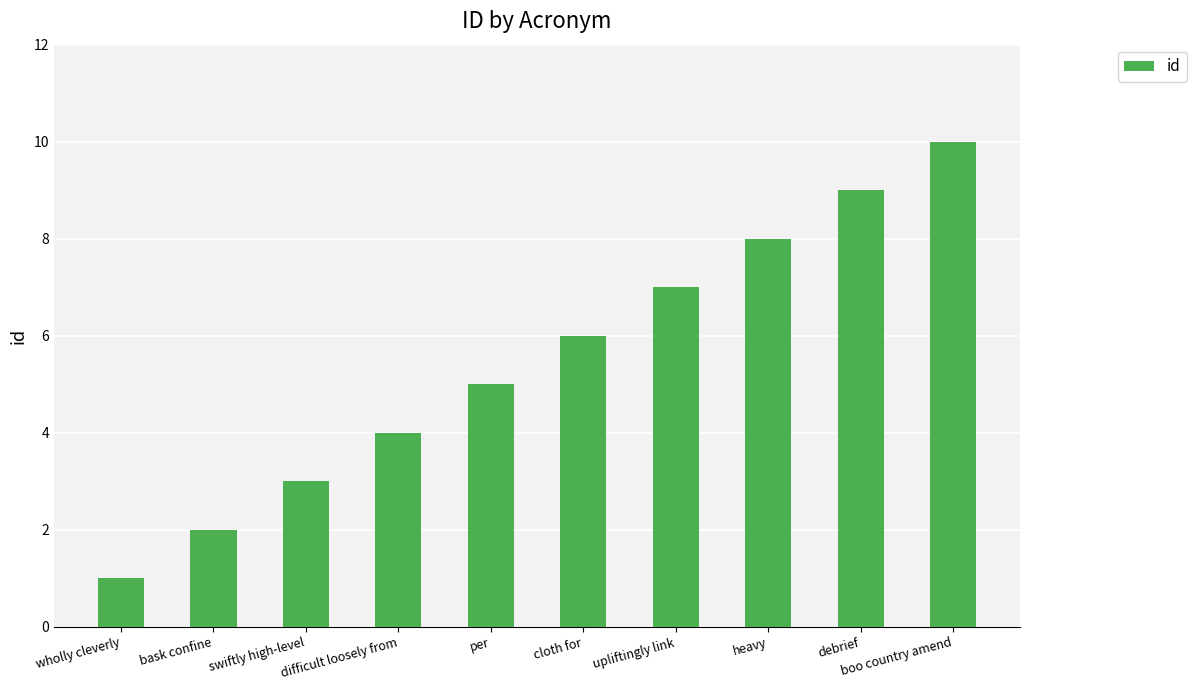

Reading left to right, what are all the values shown in this chart?

wholly cleverly=1	bask confine=2	swiftly high-level=3	difficult loosely from=4	per=5	cloth for=6	upliftingly link=7	heavy=8	debrief=9	boo country amend=10